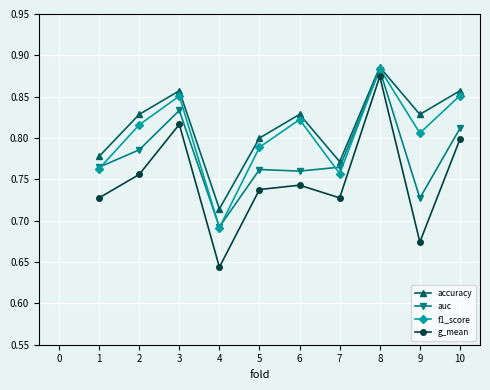

Which series has the largest range (max minus min)?

g_mean